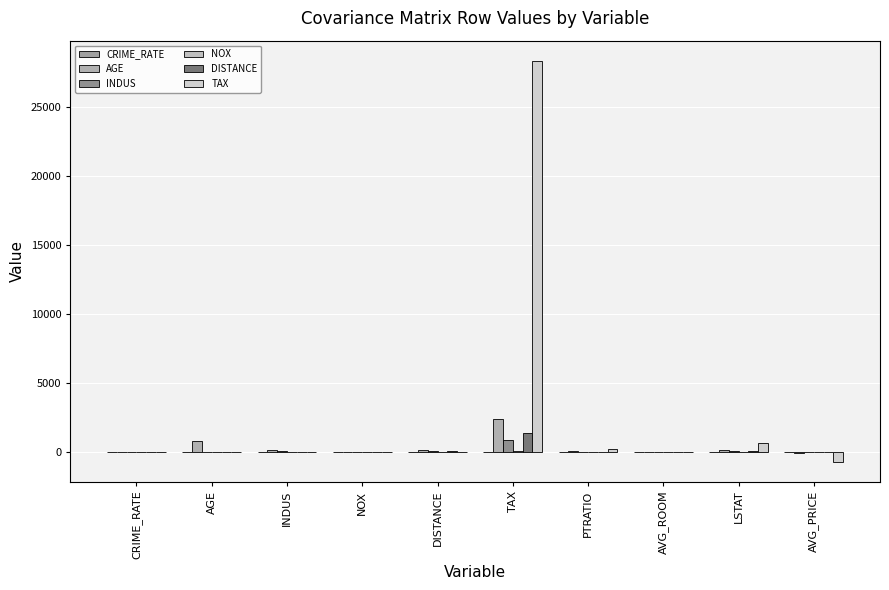

What is the total value across all series at INDUS?

171.1